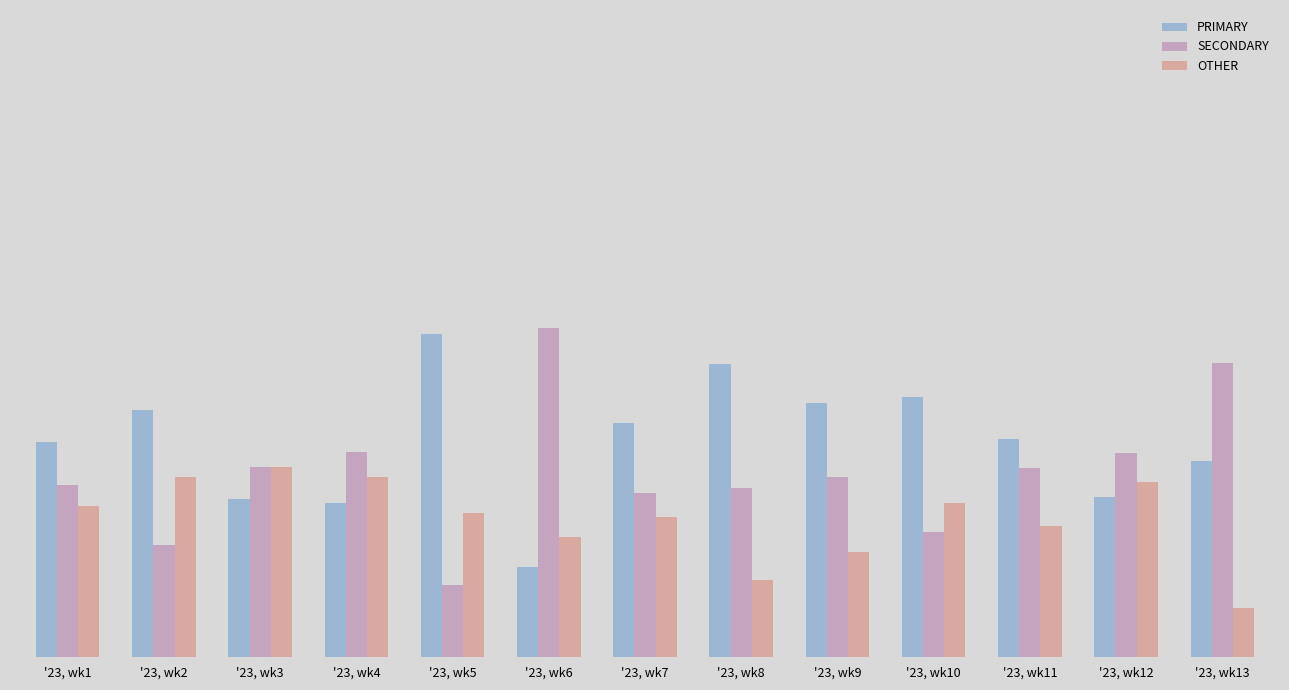

Does the chart contain stacked bars?

No